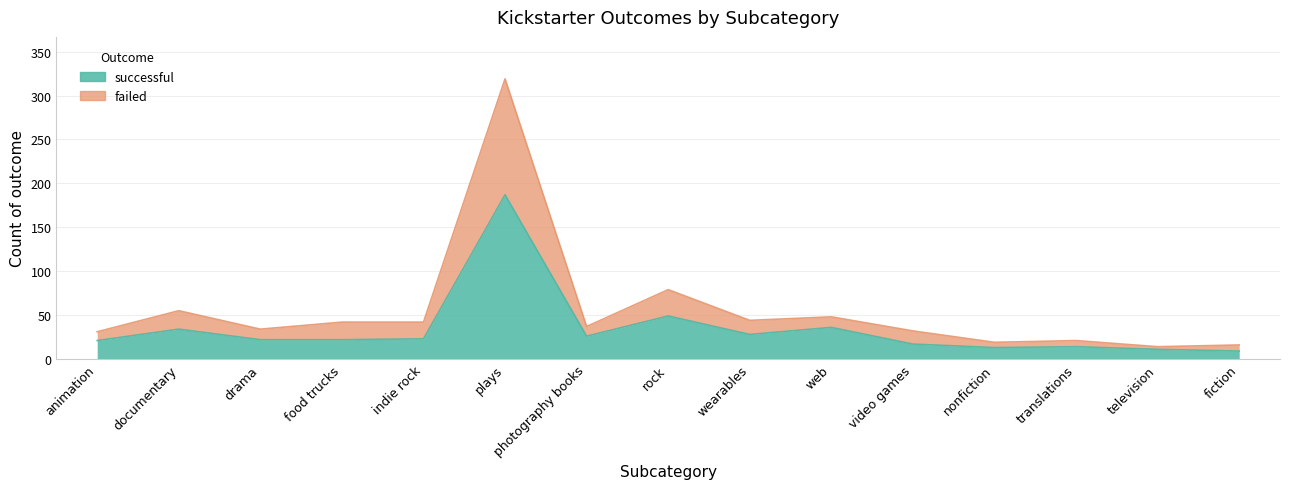

Reading right to left, list all the values displayed in this chart.

successful: 9	11	14	13	17	36	28	49	26	187	23	22	22	34	21
failed: 16	14	21	19	32	48	44	79	37	319	42	42	34	55	31